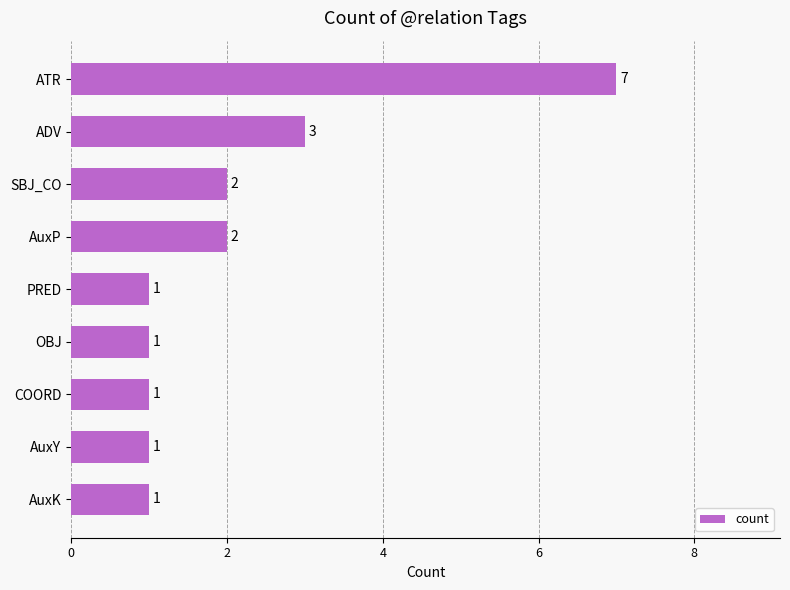

Reading bottom to top, list all the values displayed in this chart.

1	1	1	1	1	2	2	3	7